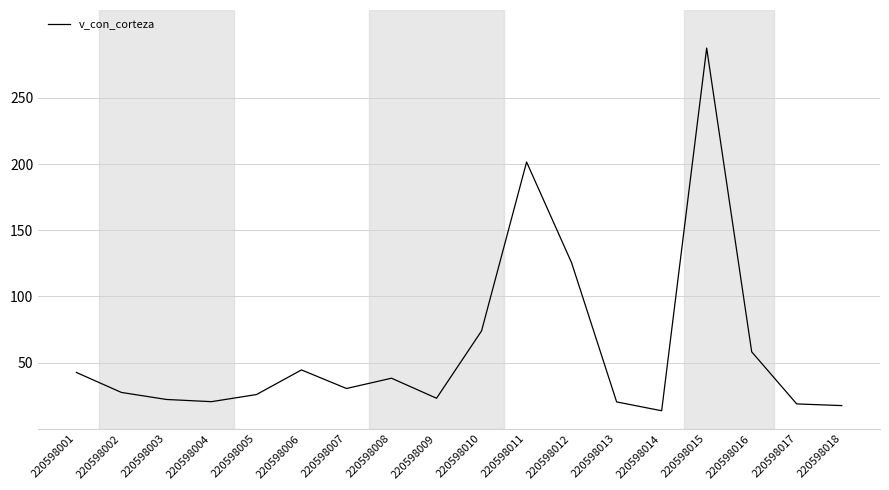

What is the average value?

60.6